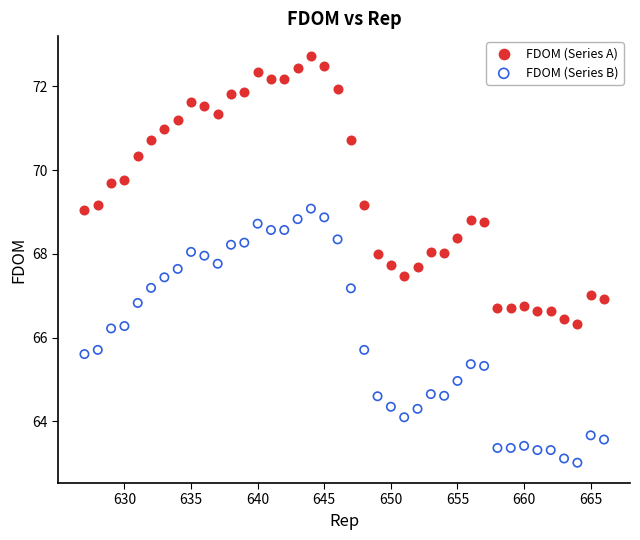

Which series contains the lowest Y value?

FDOM (Series B)